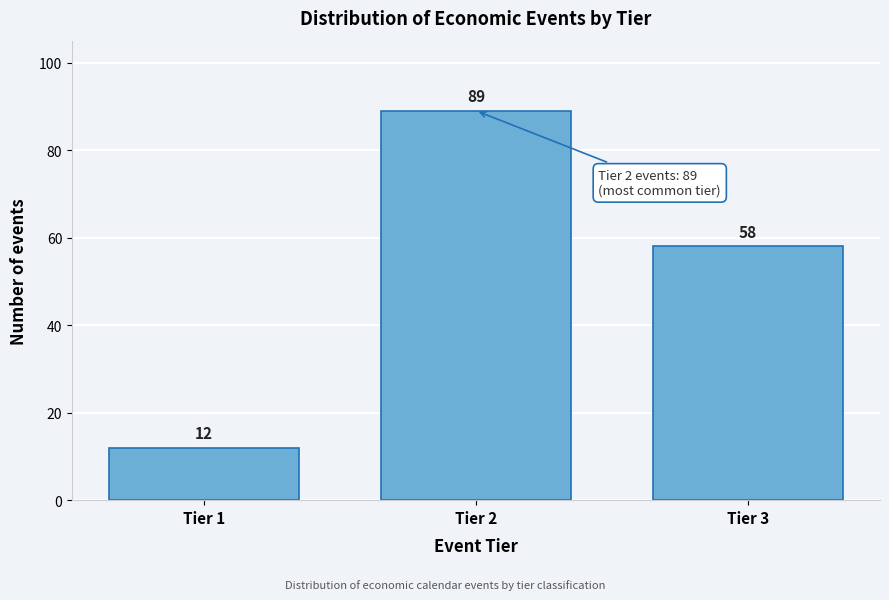

Reading right to left, extract all data points from this chart.

58	89	12